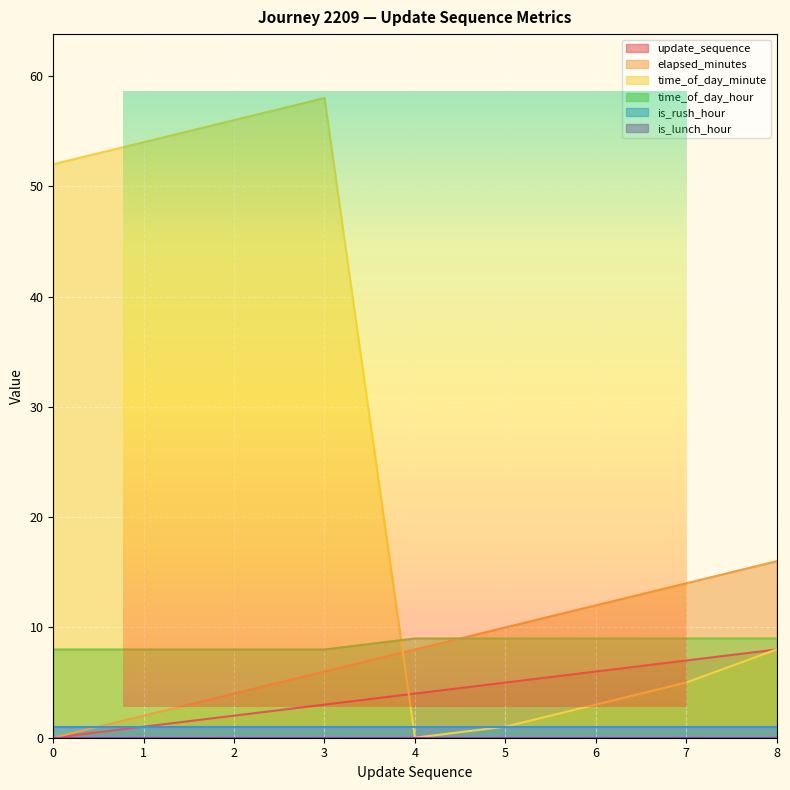

Where does the update_sequence series first go above 4?

5